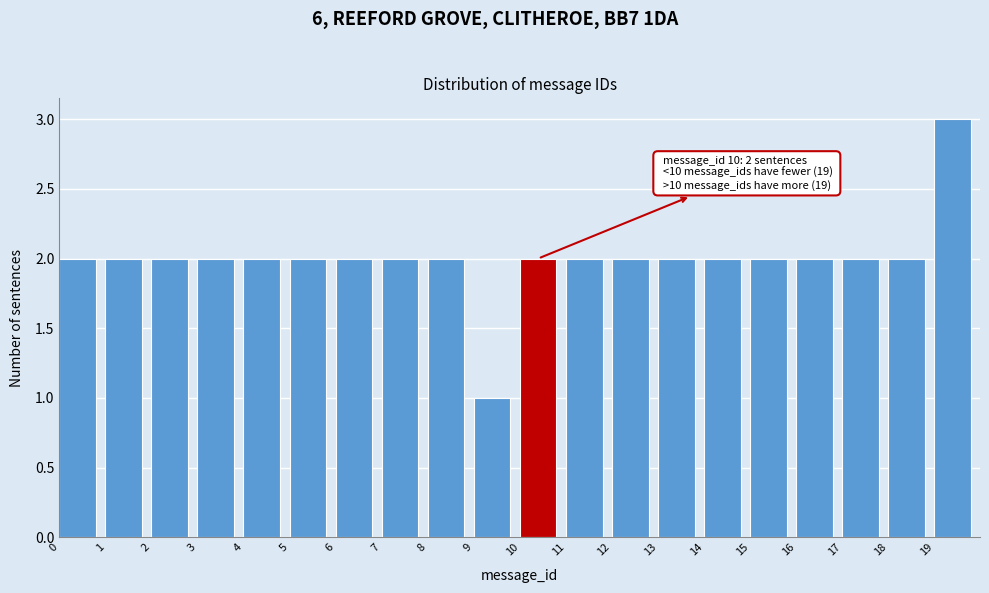

Which range on the x-axis has the tallest bar?

19 to 20